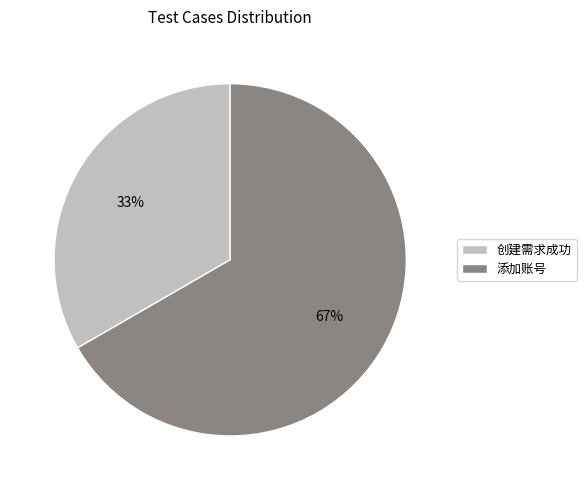

Do 创建需求成功 and 添加账号 together represent more than half of the pie?

Yes